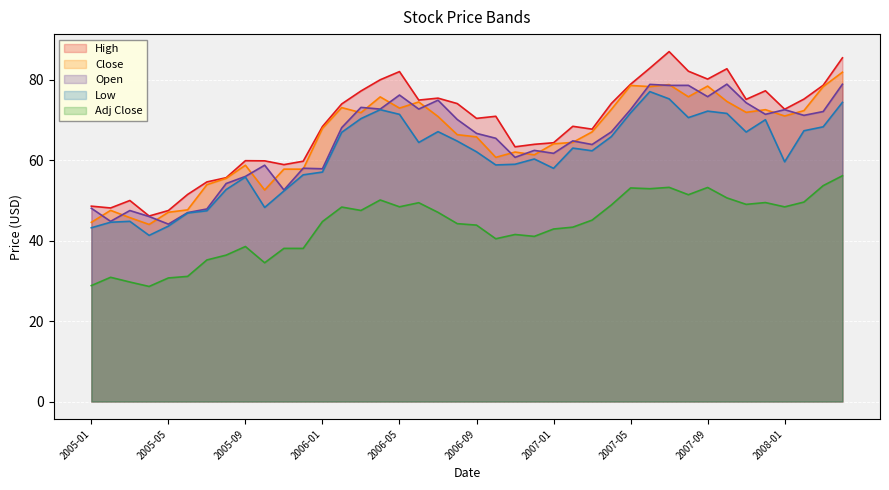

What position from the right is 2008-01?

4